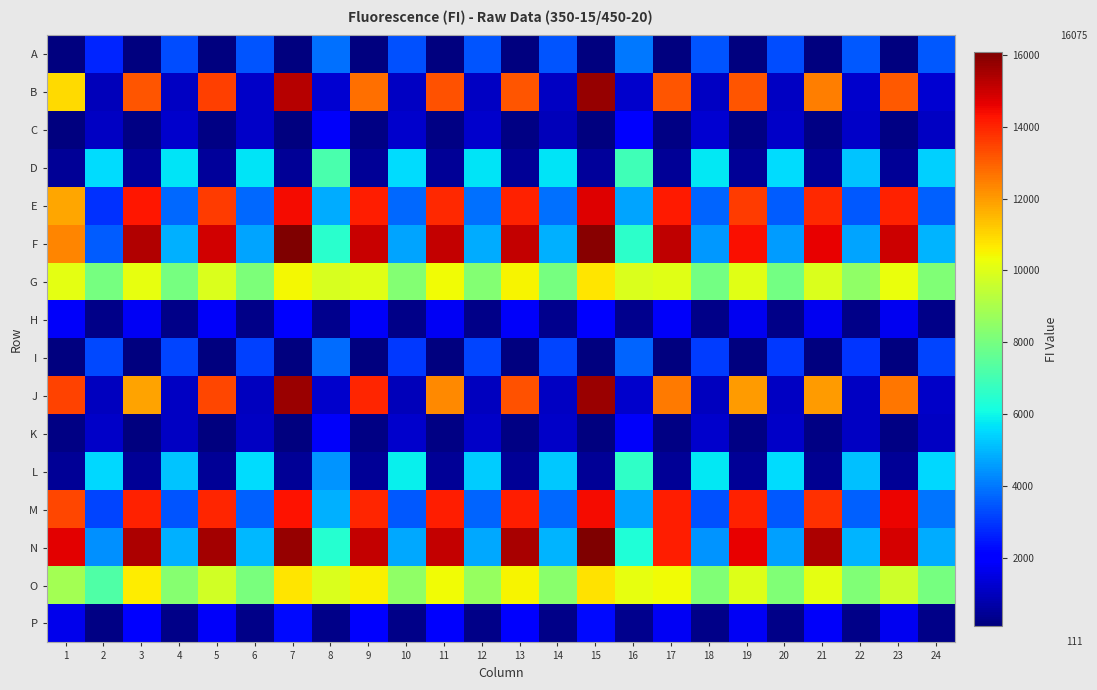

At 9, list the series in order from largest to smallest.

N, F, E, M, J, B, O, G, P, H, D, L, K, C, I, A